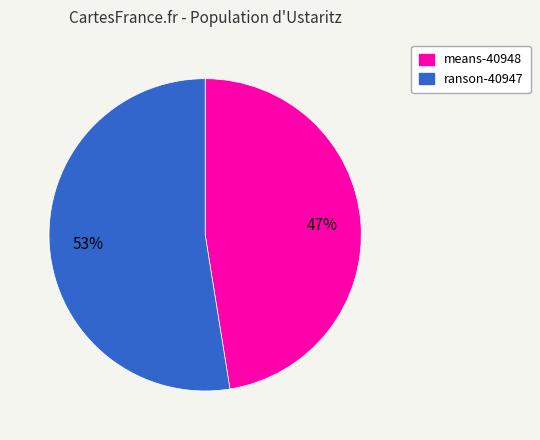

To the nearest percent, what portion does means-40948 represent?

47%